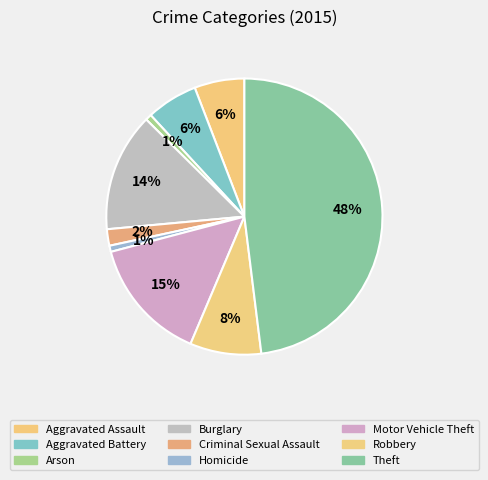

The Criminal Sexual Assault slice represents 9% of the pie. True or false?

False